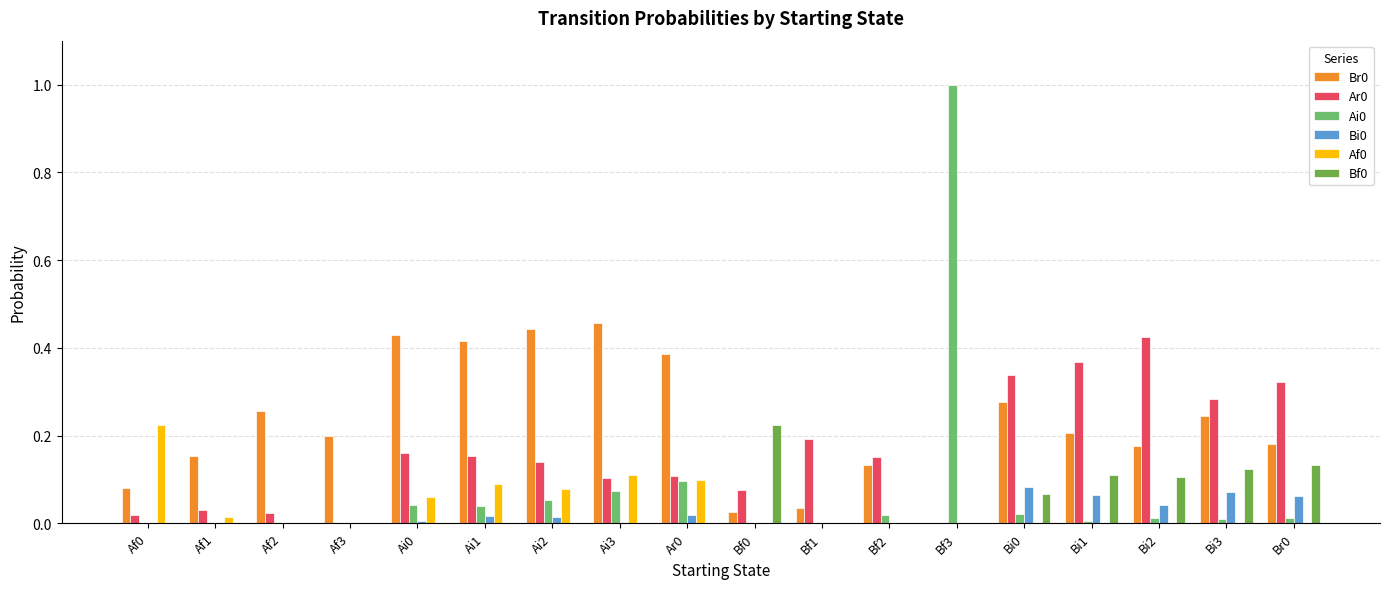

How many categories are shown in the chart?

18